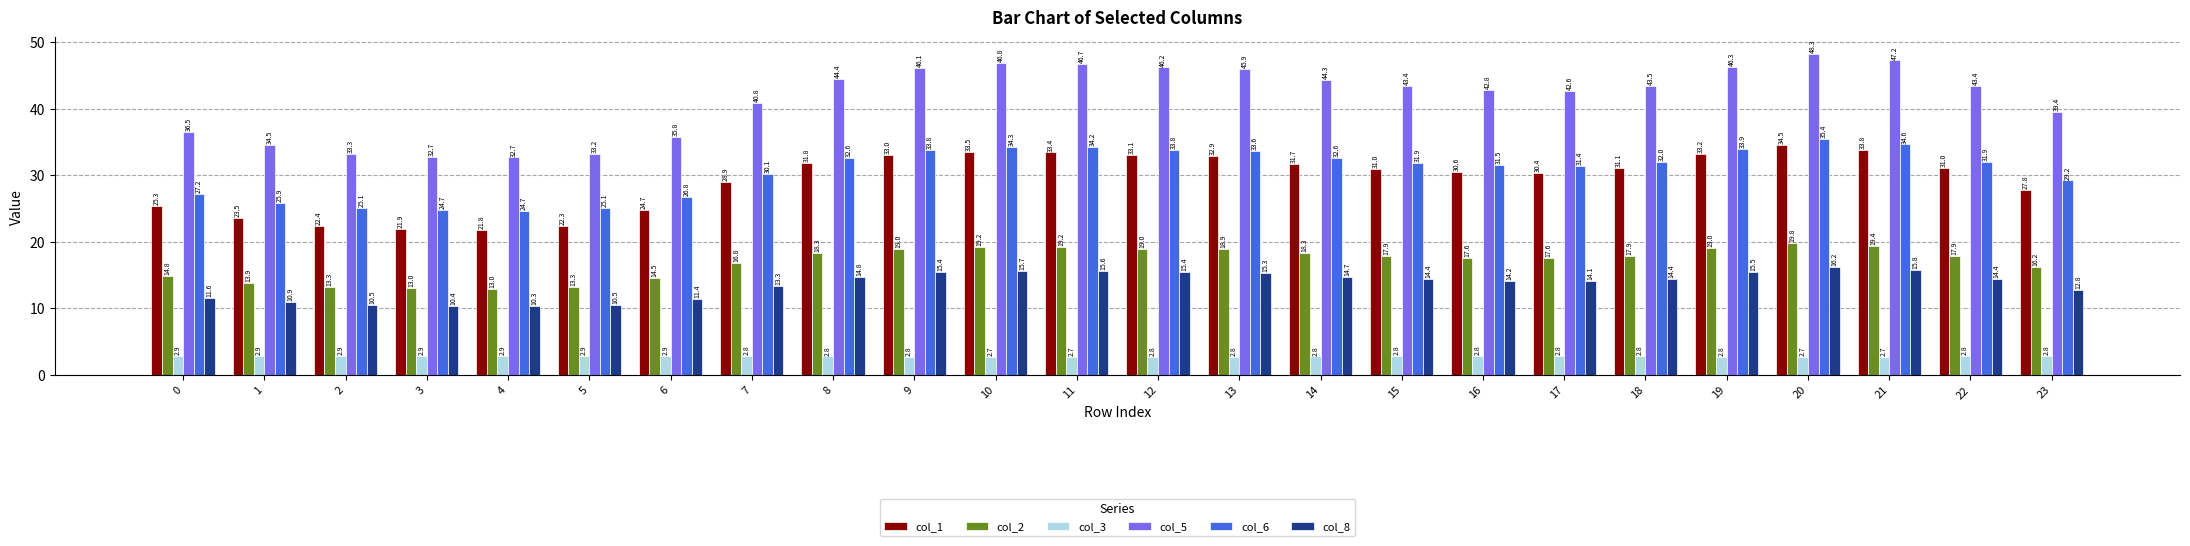

What is the value of the col_5 bar at the 23rd from the left?

43.4